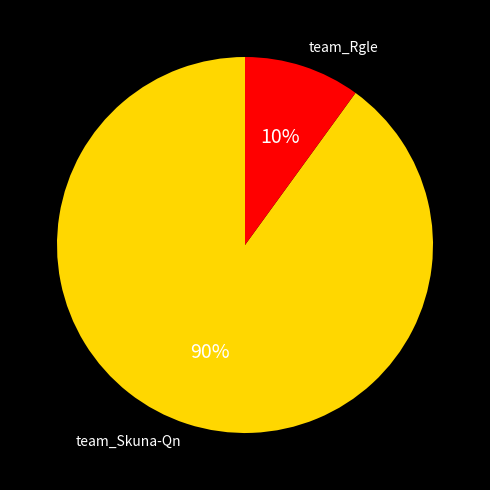

To the nearest percent, what percentage of the pie is team_Skuna-Qn?

90%